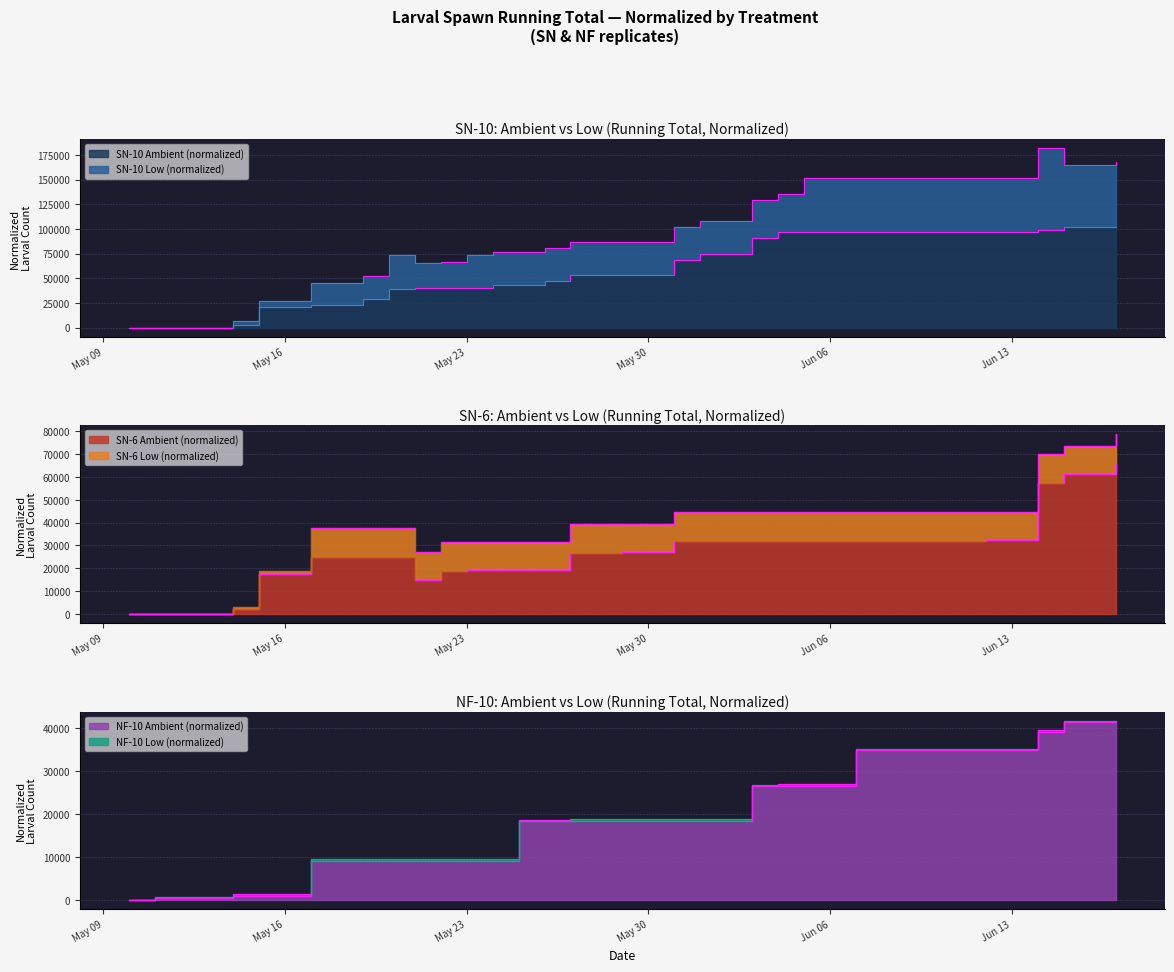

At which label does SN-6 Ambient (normalized) reach its minimum?

2017-05-10